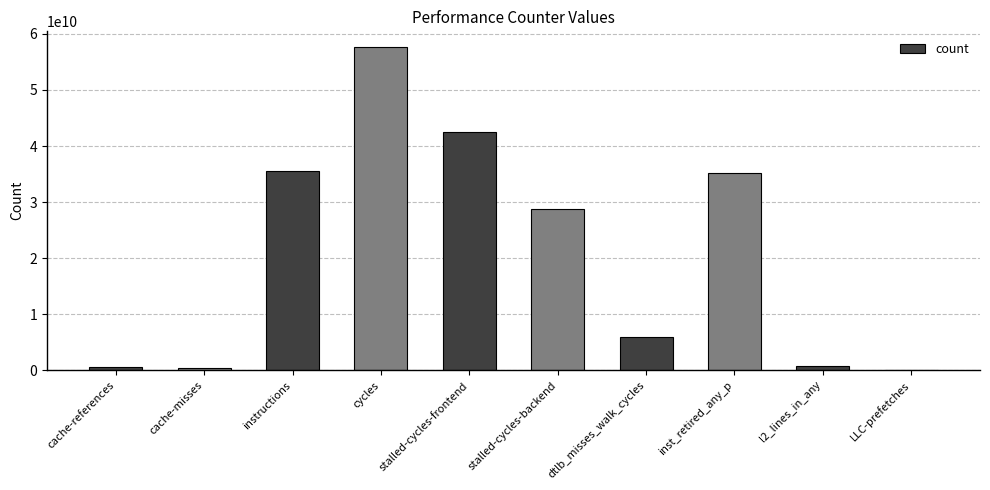

What is the change in value from stalled-cycles-frontend to l2_lines_in_any?

-41756095837